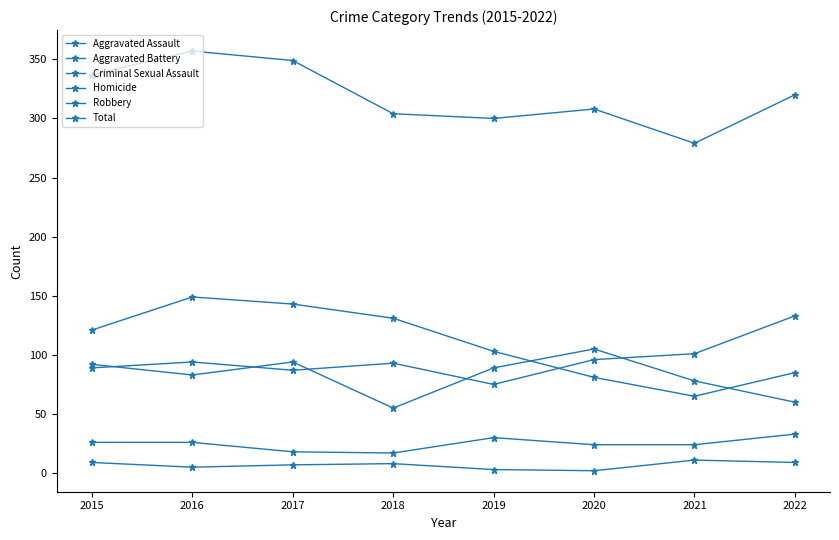

Is this an area chart (filled region under the line)?

No